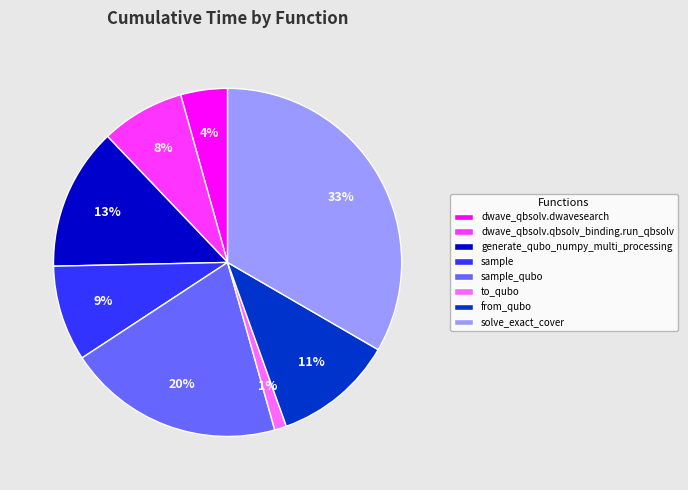

Which slice is the smallest?

to_qubo